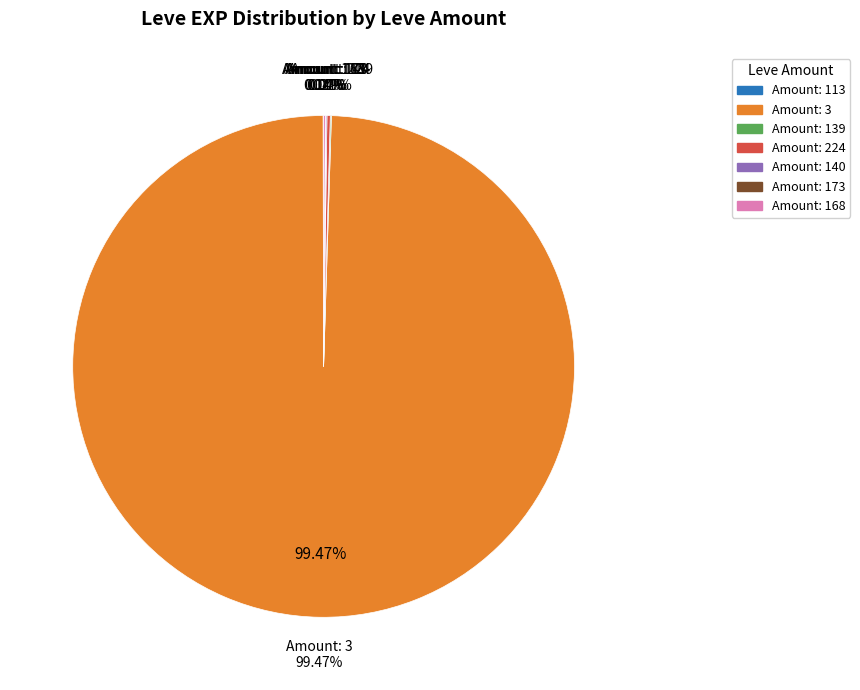

True or false: Chanterelle Saute accounts for 1% of the total.

False